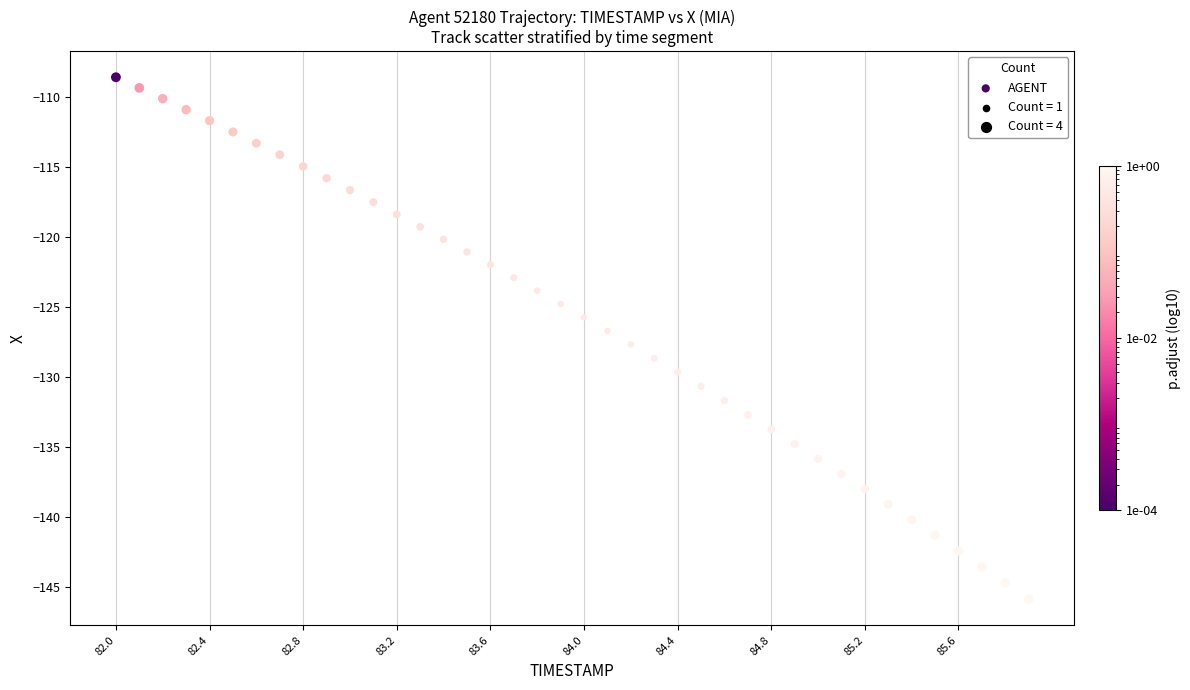

What is the range of Y values (max minus min)?

37.3